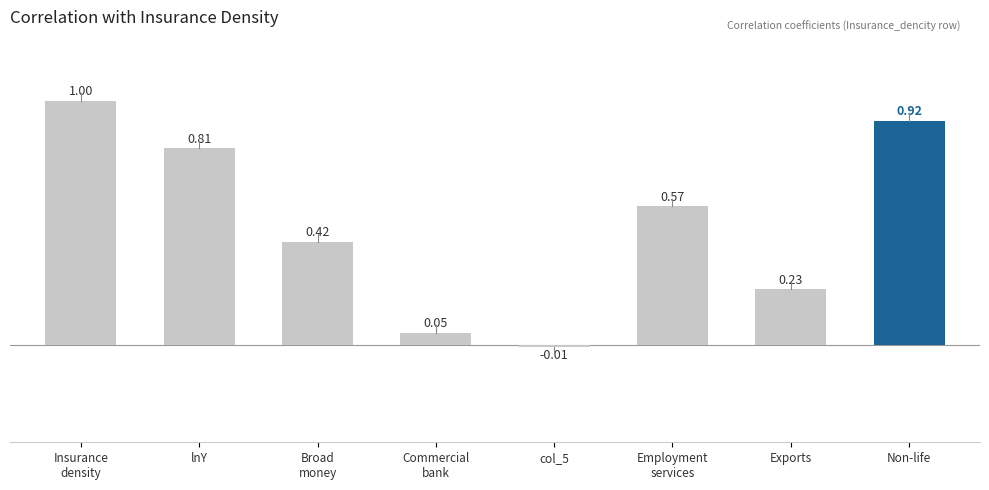

List the labels in order of value, smallest first.

col_5, Commercial
bank, Exports, Broad
money, Employment
services, lnY, Non-life, Insurance
density